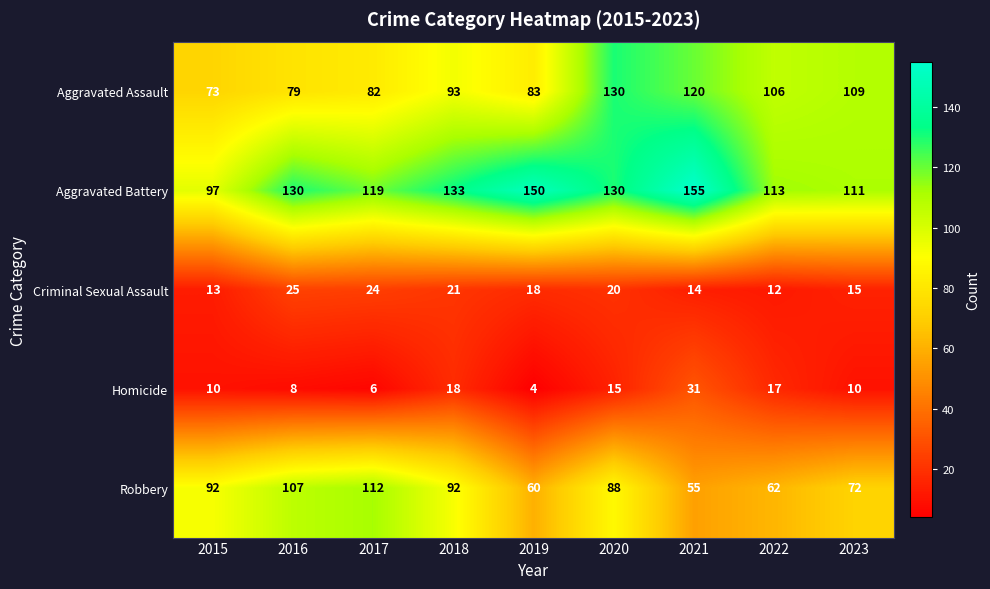

How many data points does each series have?

9